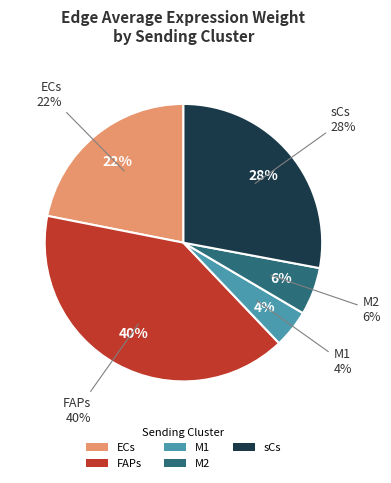

How many segments does this pie chart have?

5